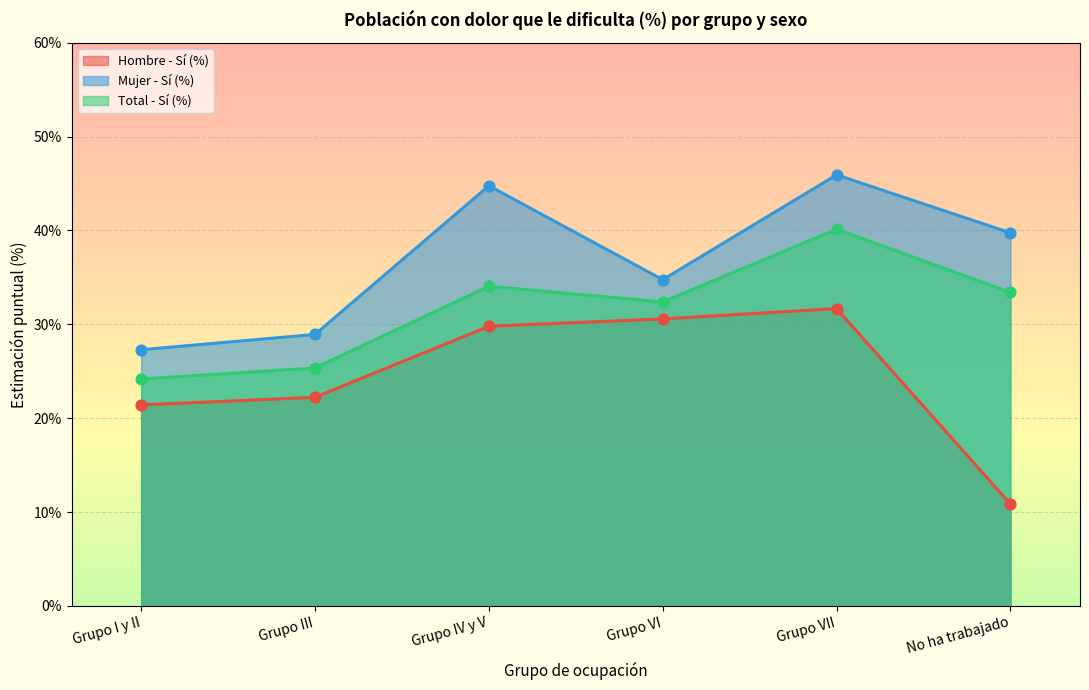

Which series reaches the minimum Y coordinate?

Hombre - Sí (%)